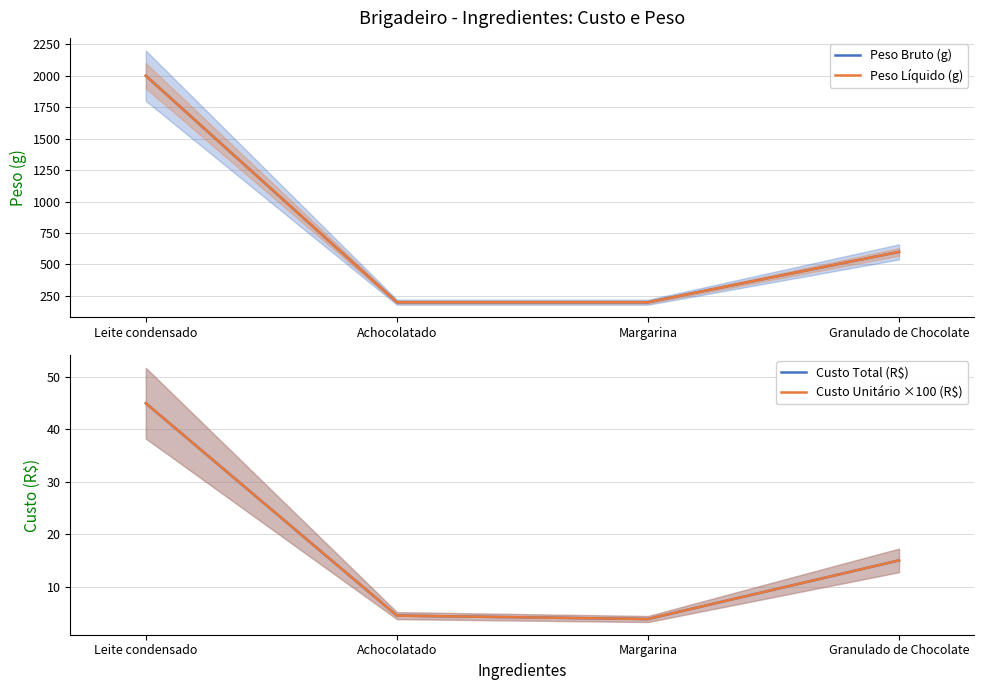

Reading right to left, what are all the values shown in this chart?

Peso Bruto (g): Granulado de Chocolate=600.0	Margarina=200.0	Achocolatado=200.0	Leite condensado=2000.0
Peso Líquido (g): Granulado de Chocolate=600.0	Margarina=200.0	Achocolatado=200.0	Leite condensado=2000.0
Custo Total (R$): Granulado de Chocolate=15.0	Margarina=3.8	Achocolatado=4.5	Leite condensado=45.0
Custo Unitário ×100 (R$): Granulado de Chocolate=15.0	Margarina=3.8	Achocolatado=4.5	Leite condensado=45.0